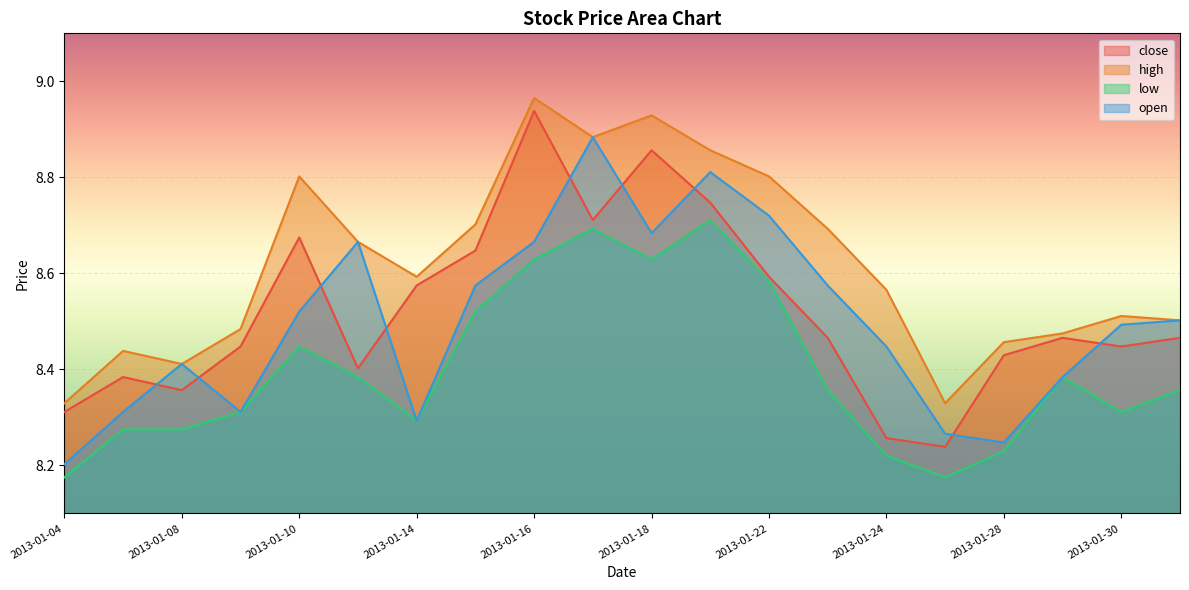

What are all the series names shown in the legend?

close, high, low, open